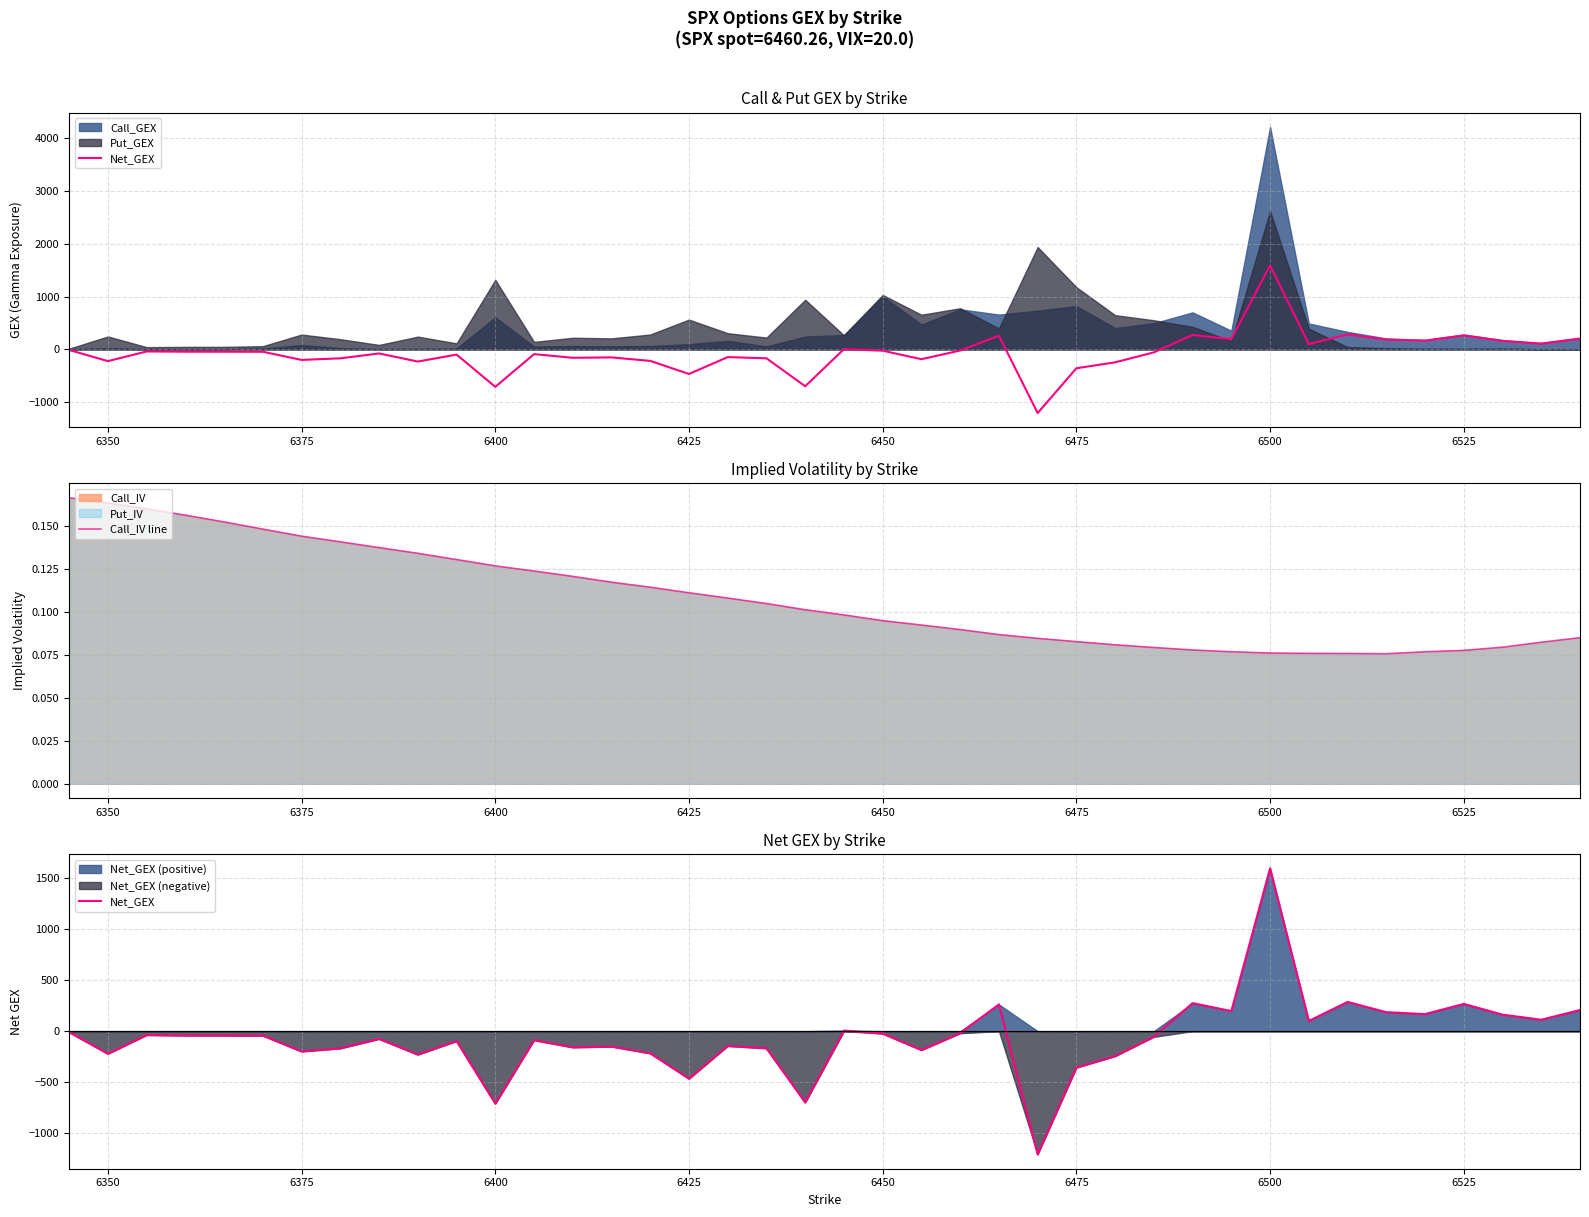

In Call_IV line, how many points are lower than both neighbors (excluding endpoints)?

1